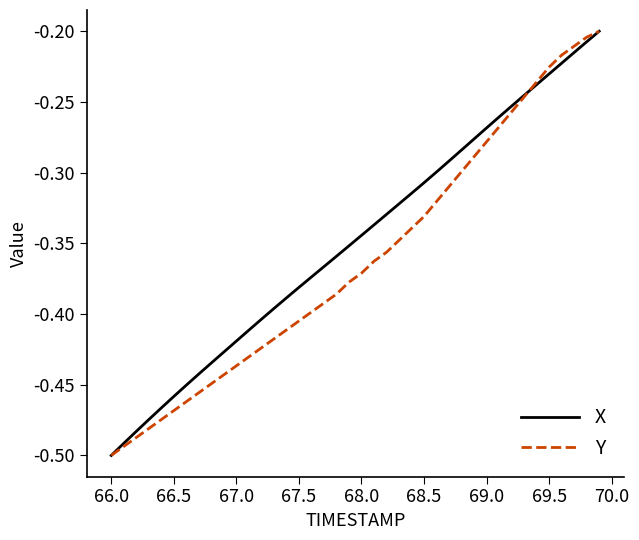

Rank the series by their average value, from lowest to highest.

Y, X